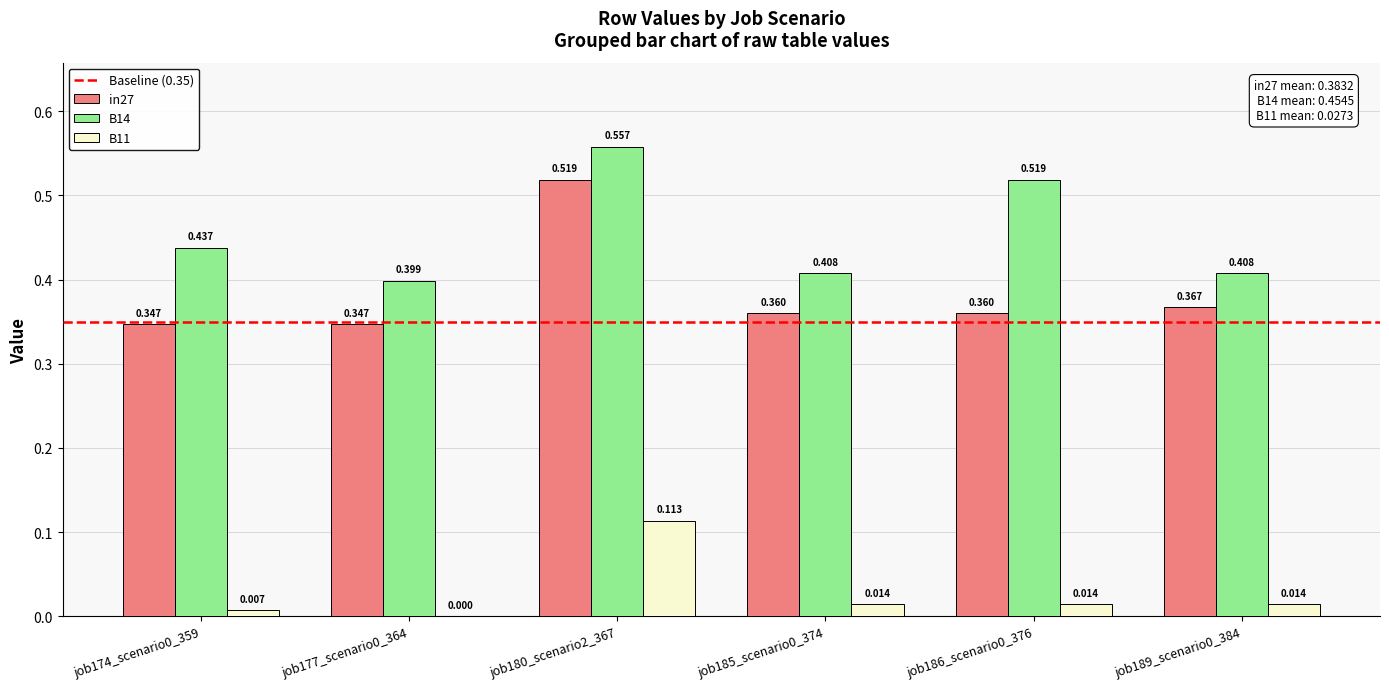

Between job180_scenario2_367 and job185_scenario0_374, which series saw the biggest shift?

in27